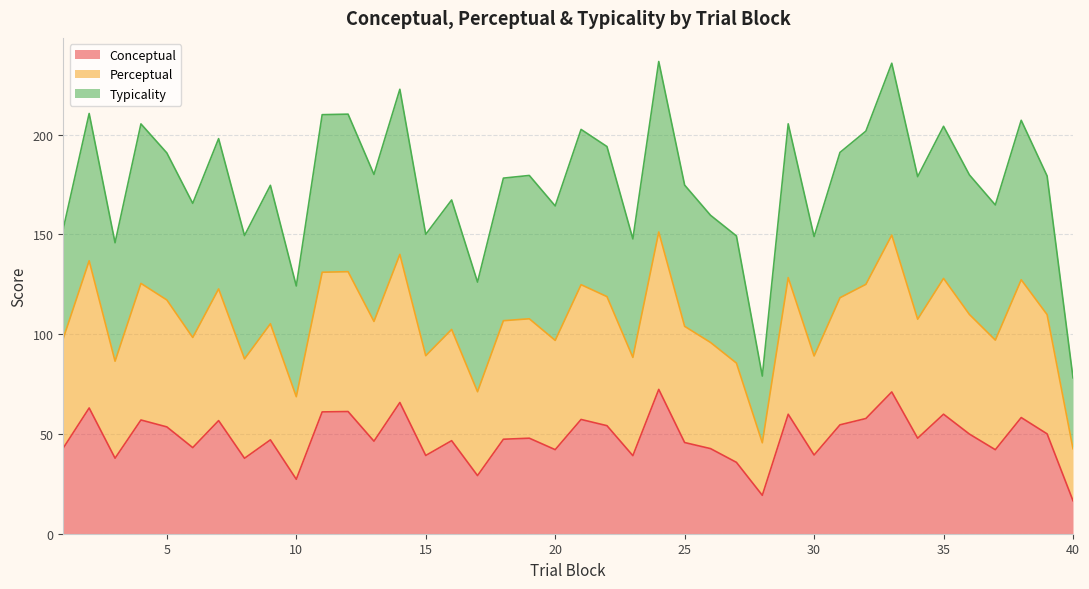

How many data points in conceptual are less than 47?

18